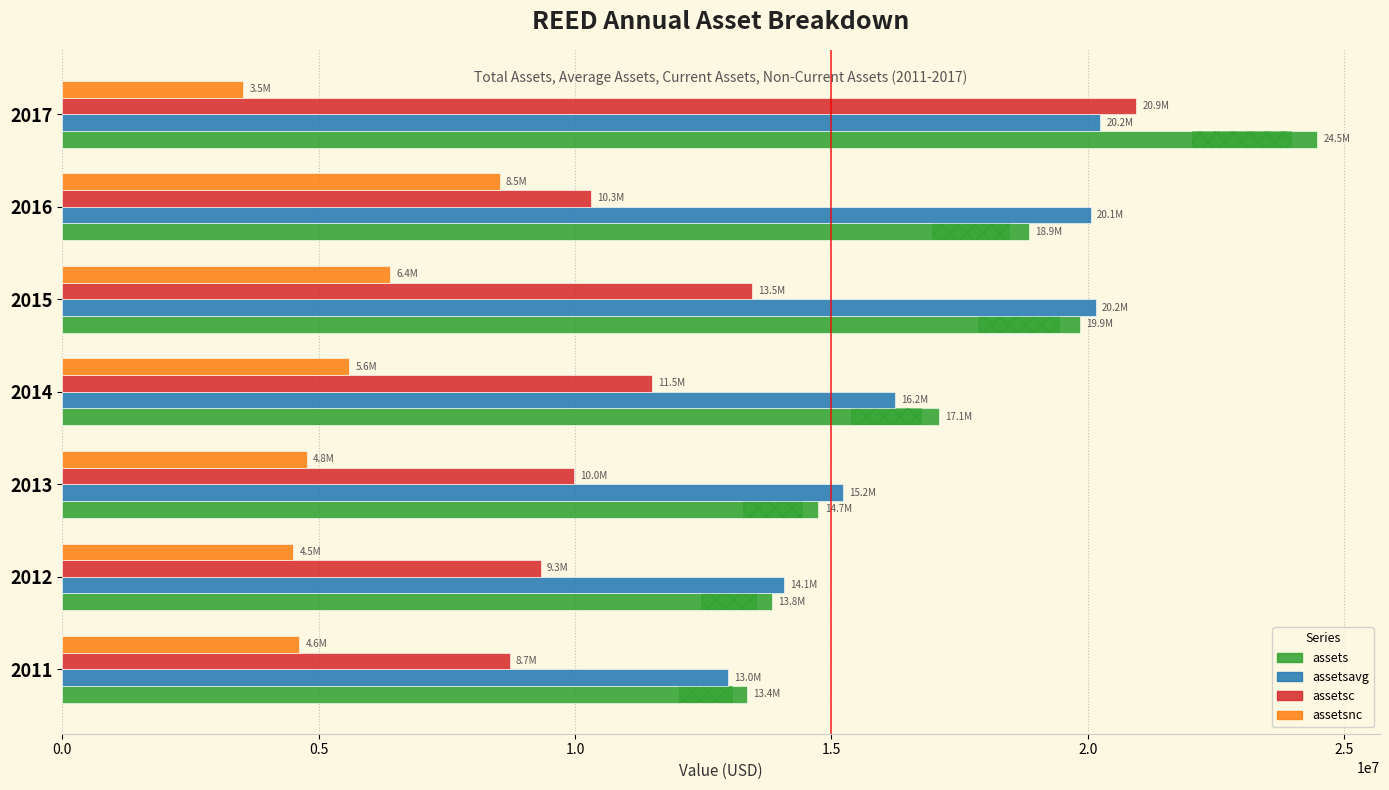

How many distinct data groups are displayed?

4